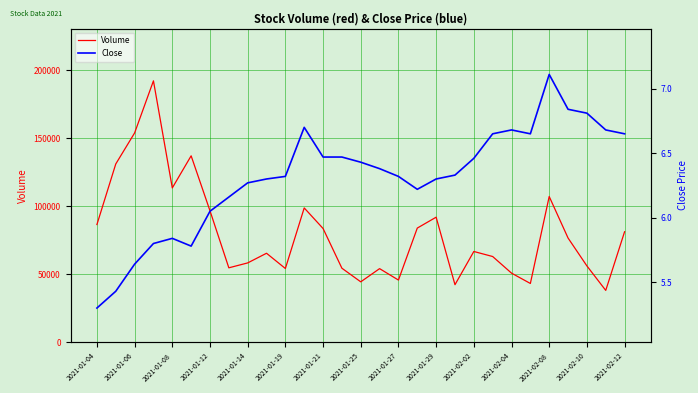

True or false: Volume and Close intersect in this chart.

False